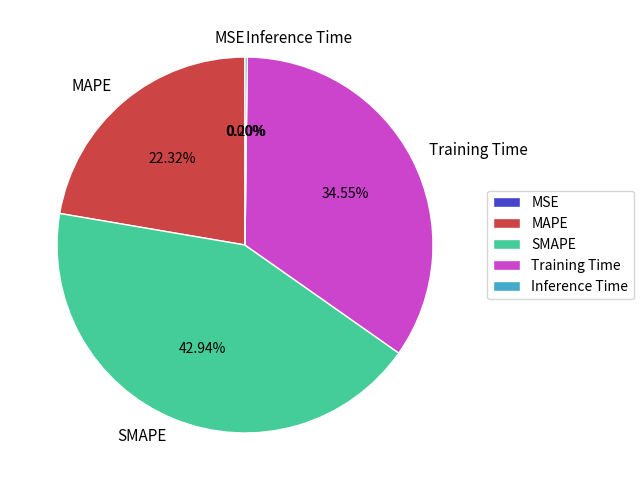

Which slice is the largest?

SMAPE